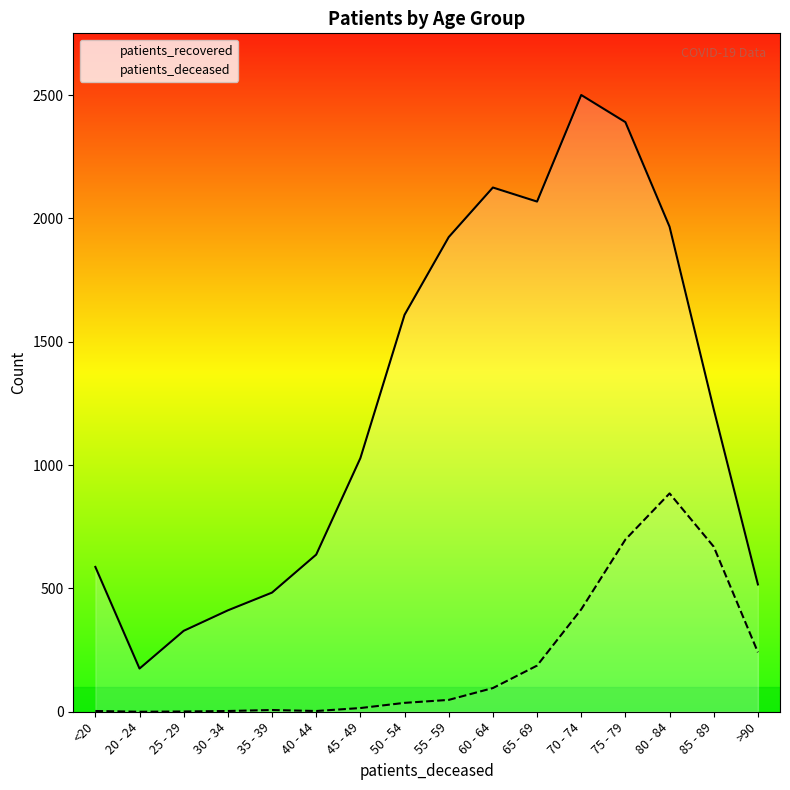

What is the difference between the highest and lowest values at 35 - 39?

476